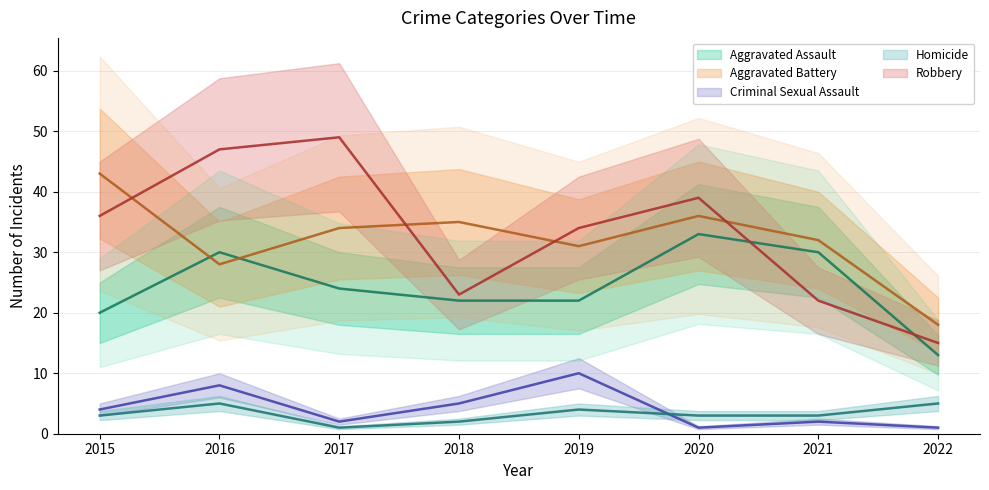

Which category has the lowest value in the Robbery series?

2022